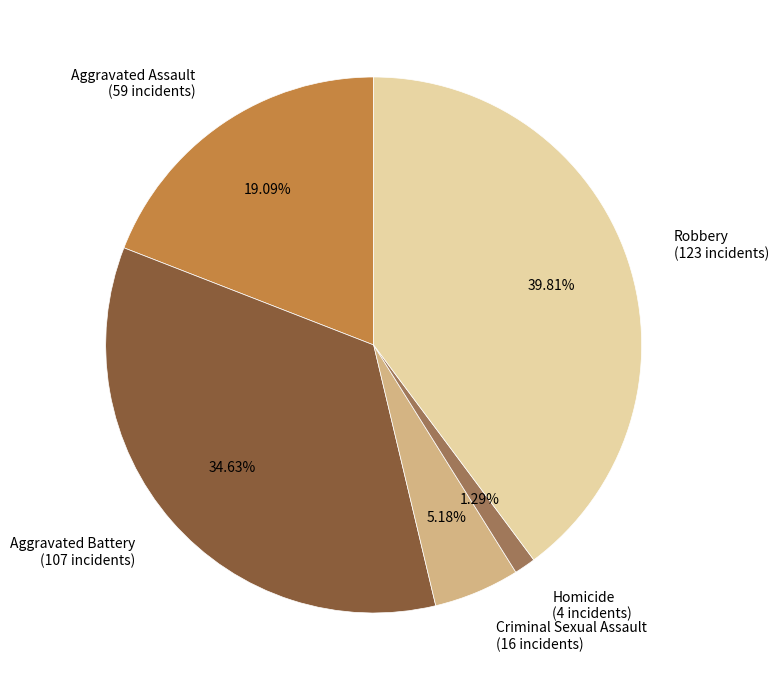

What is the smallest slice in the pie chart?

Homicide